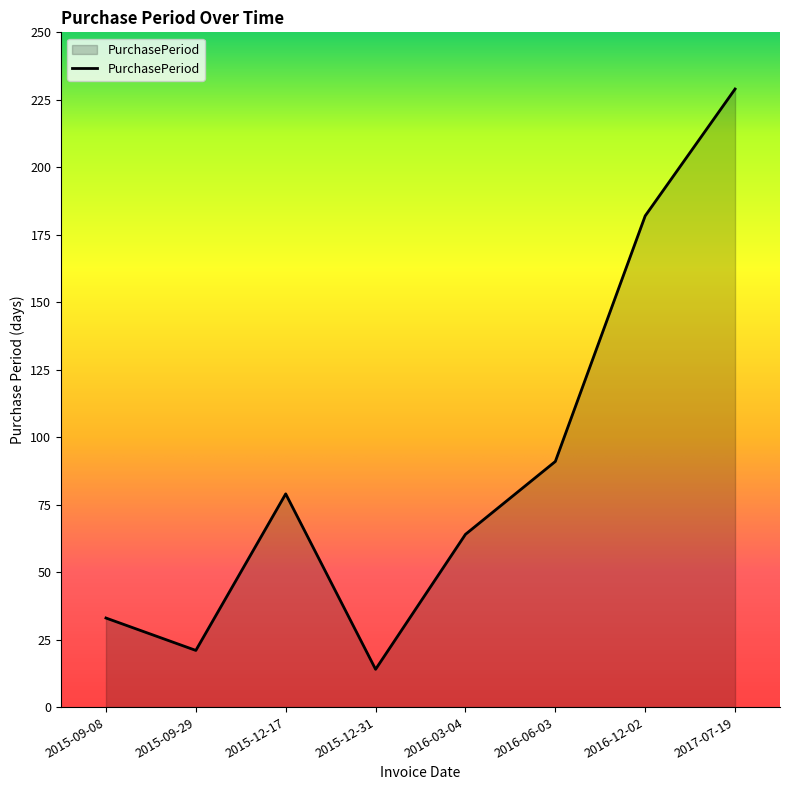

True or false: the data shows 36 at 2015-12-17.

False